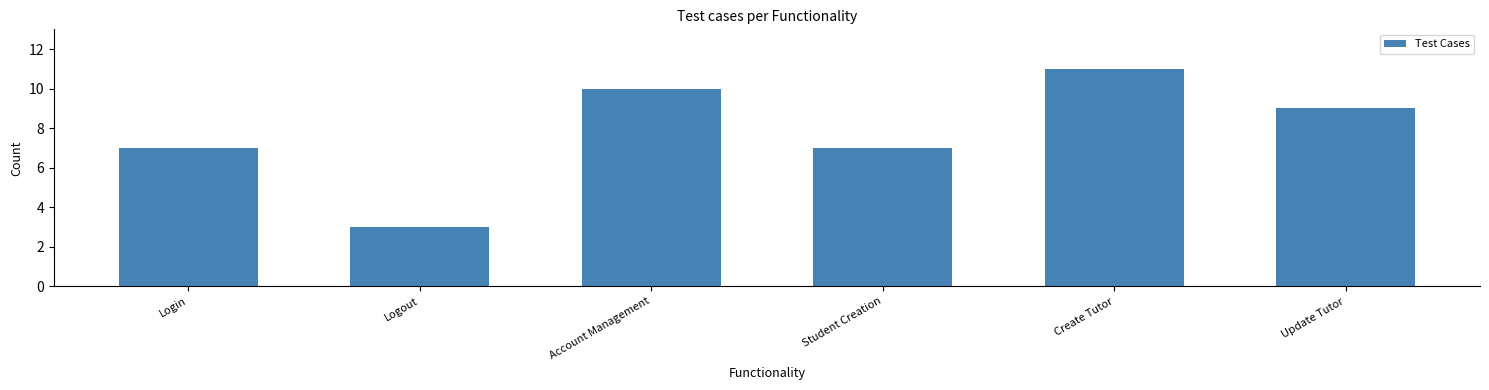

Reading left to right, what are all the values shown in this chart?

Login=7	Logout=3	Account Management=10	Student Creation=7	Create Tutor=11	Update Tutor=9